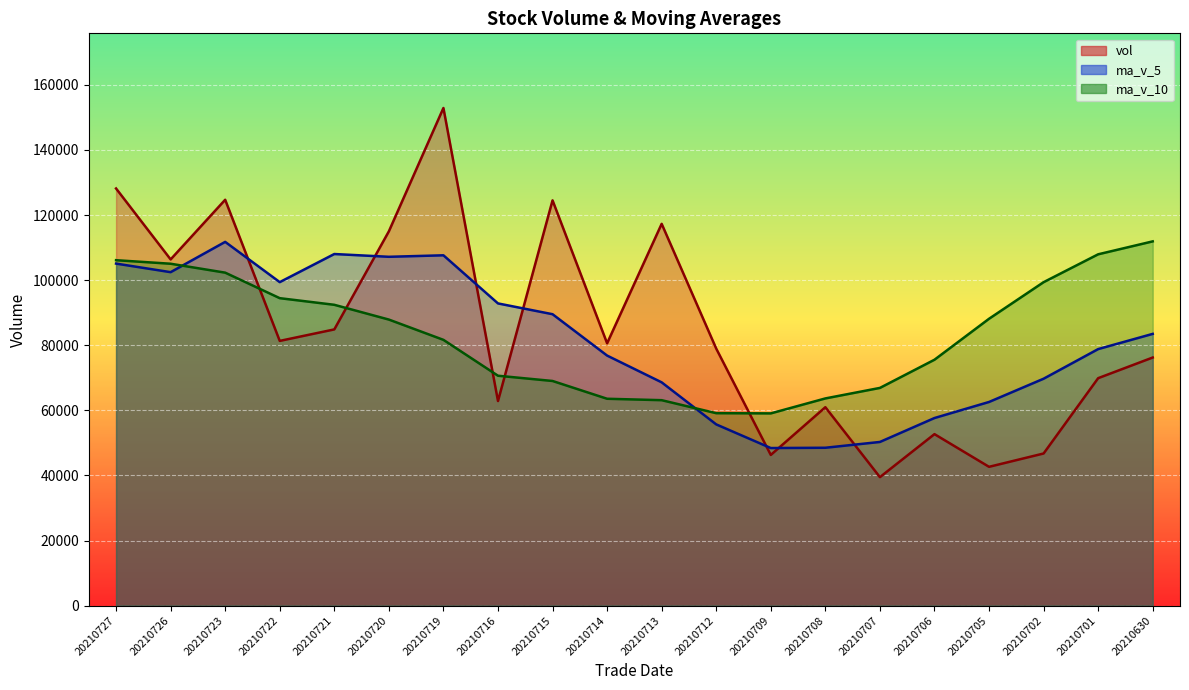

List the series in order of their overall mean, lowest first.

ma_v_5, ma_v_10, vol